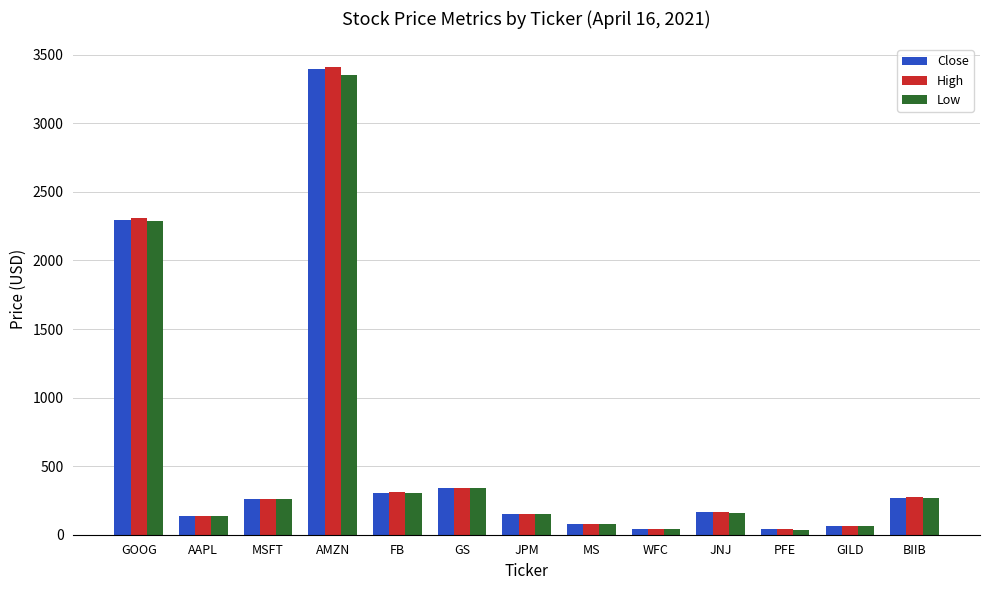

The value of Low at JPM is 152.7. True or false?

True